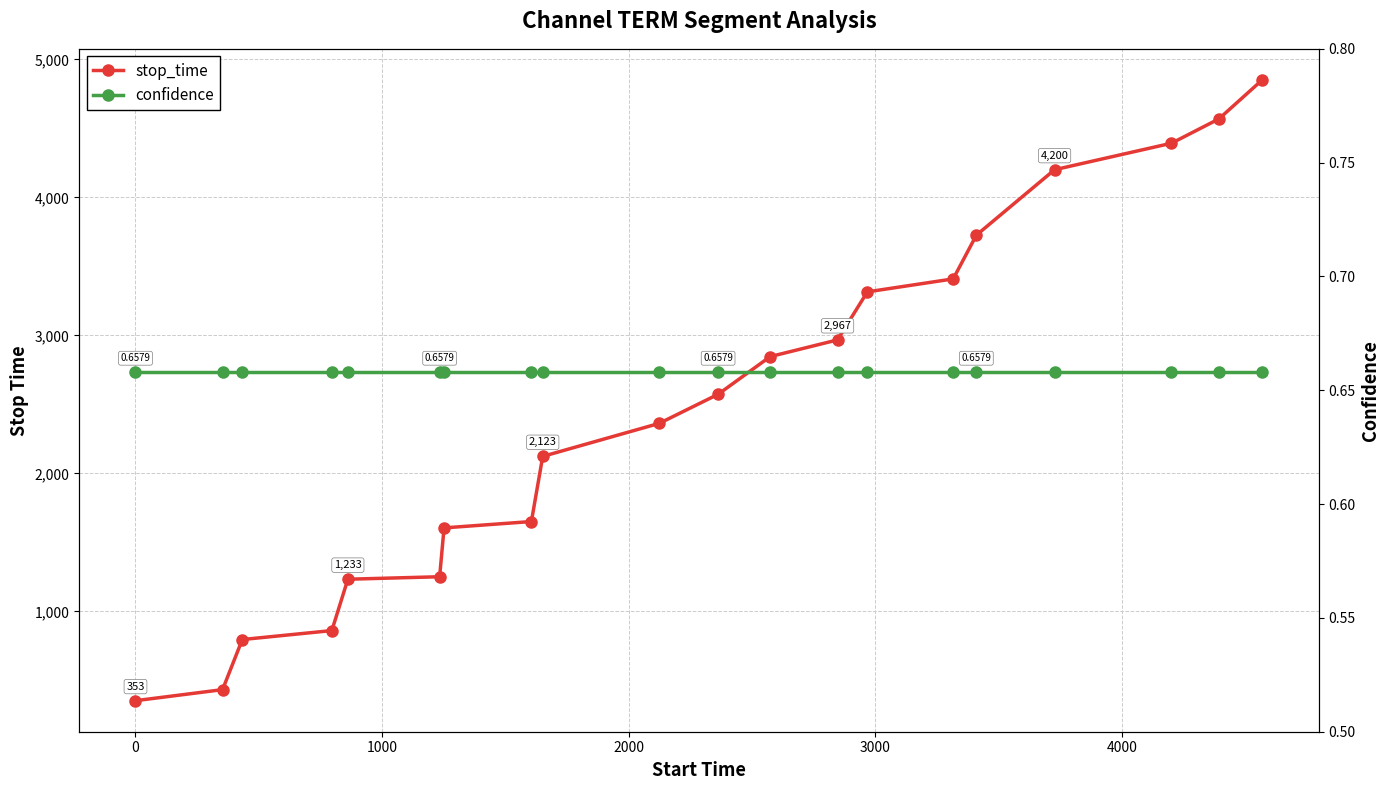

What are all the series names shown in the legend?

stop_time, confidence